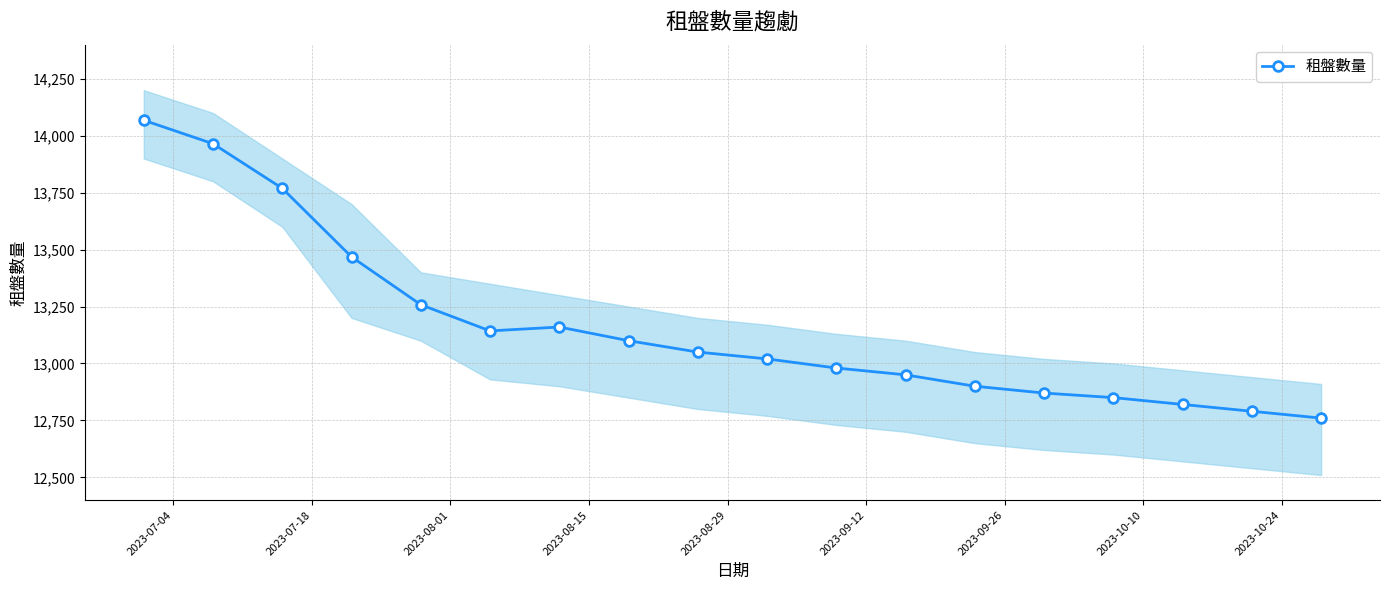

What is the lowest value of the 租盤數量 series?

12760